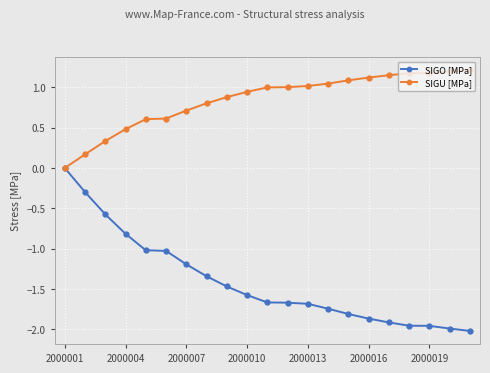

What is the value of the SIGU [MPa] point at the 20th from the left?

1.2